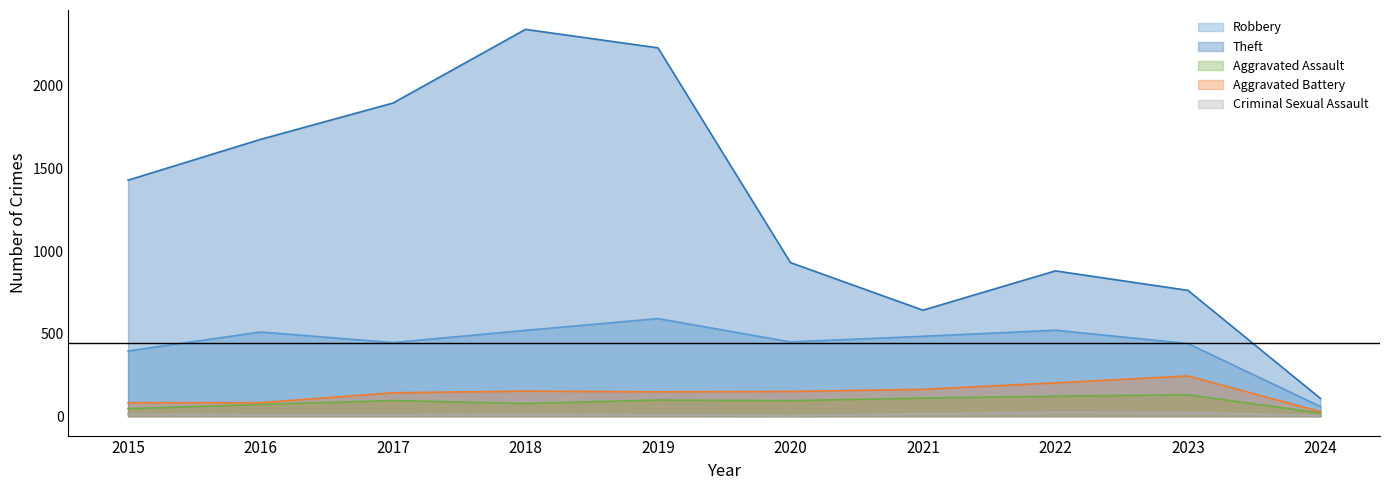

How many data points does each series have?

10